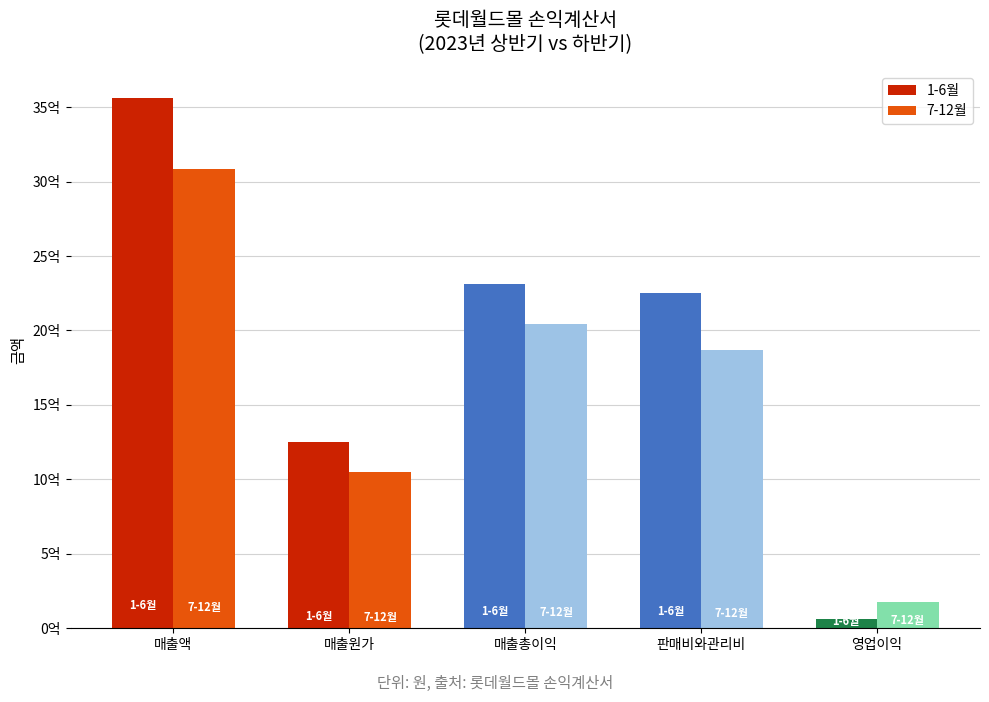

Rank the series by their maximum value, from lowest to highest.

7-12월, 1-6월